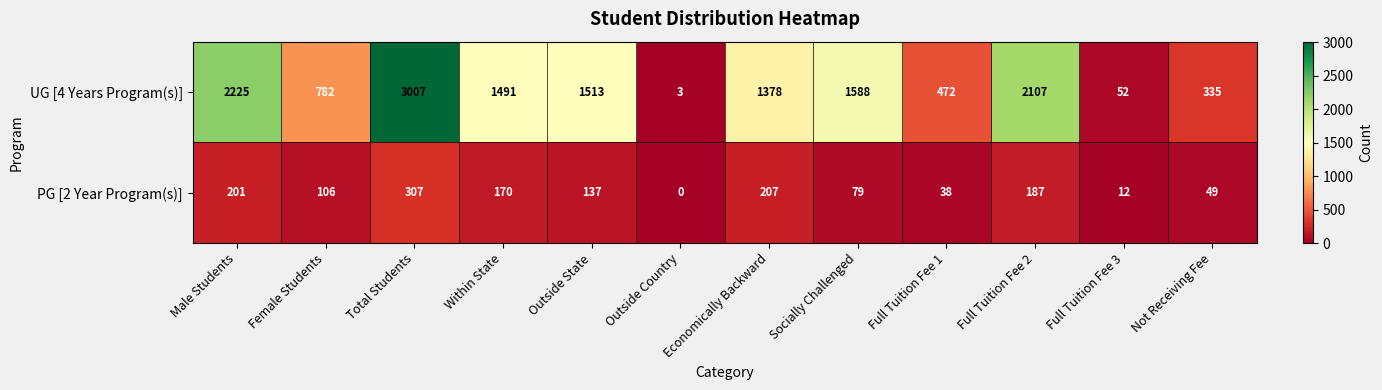

What is the highest value of the UG [4 Years Program(s)] series?

3007